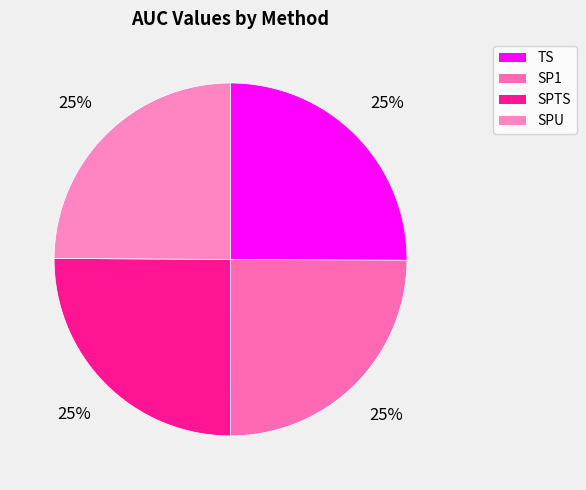

Count the number of slices in the pie.

4